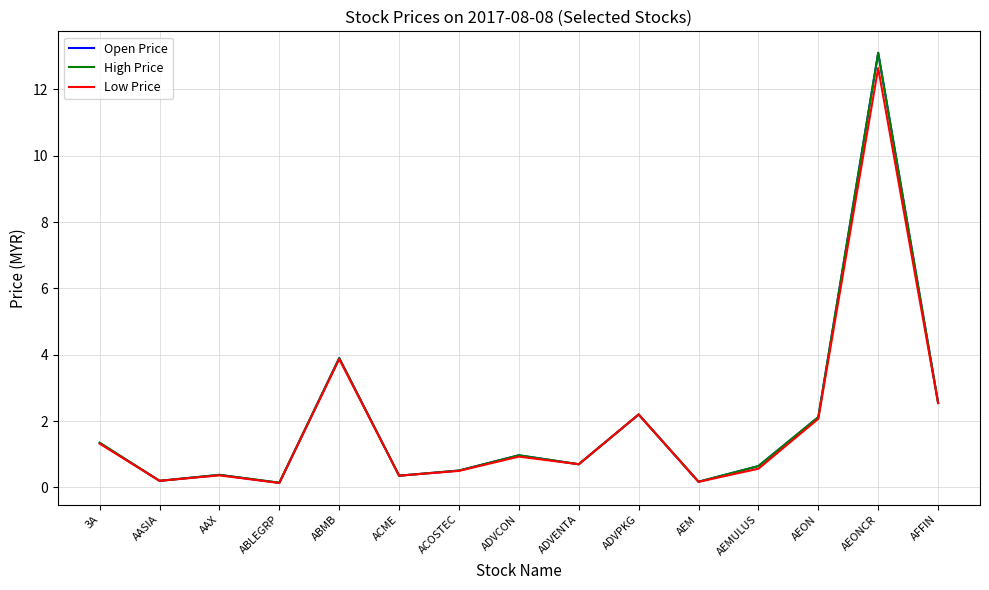

Which series has the widest spread of values?

Open Price